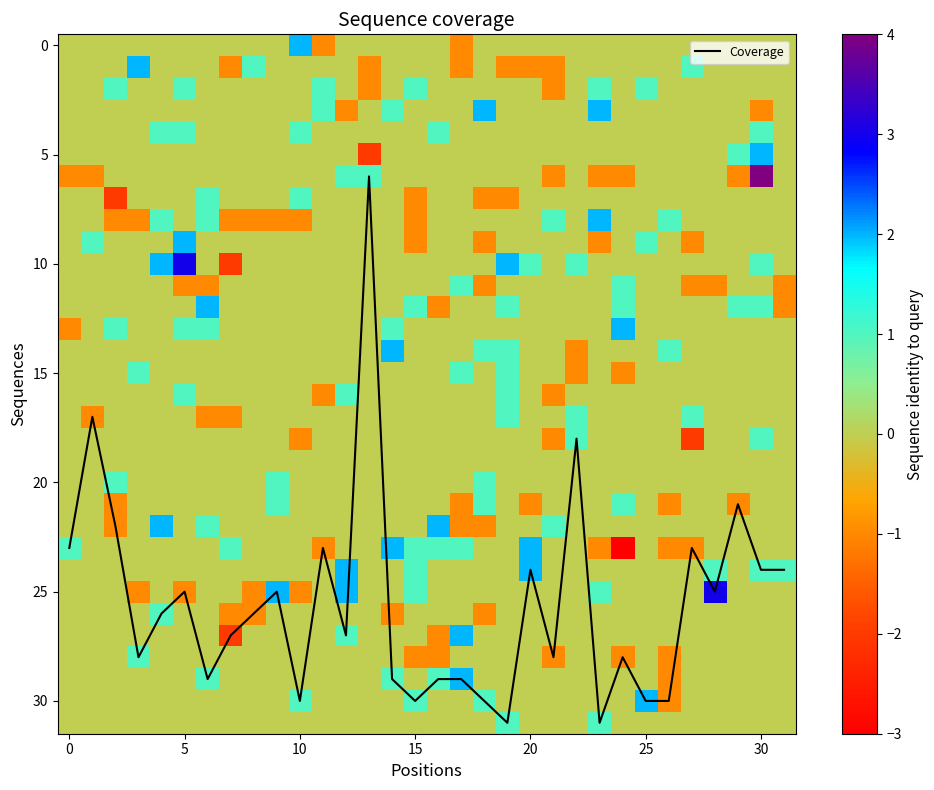

The value of Coverage at 30 is 11. True or false?

False